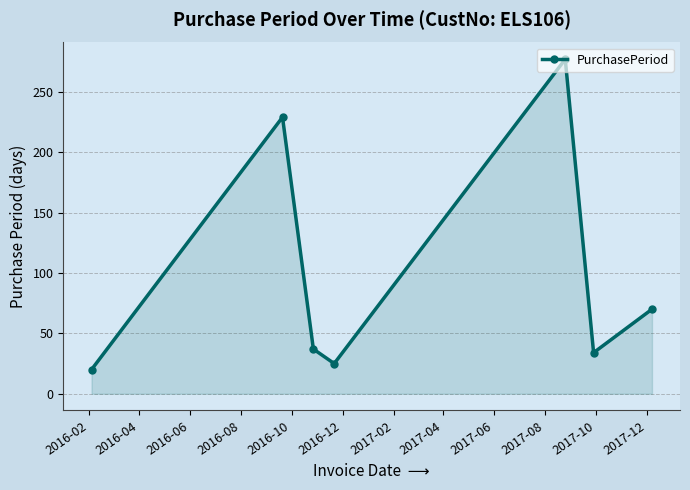

What is the value of the 2nd point from the left?

229